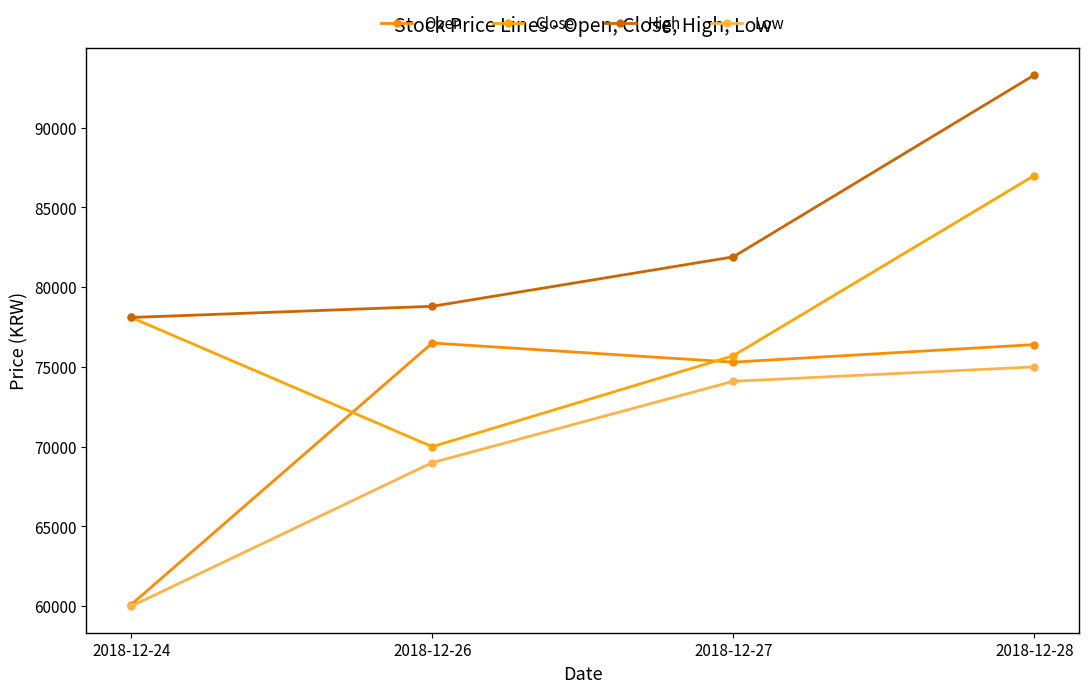

What are all the series names shown in the legend?

Open, Close, High, Low